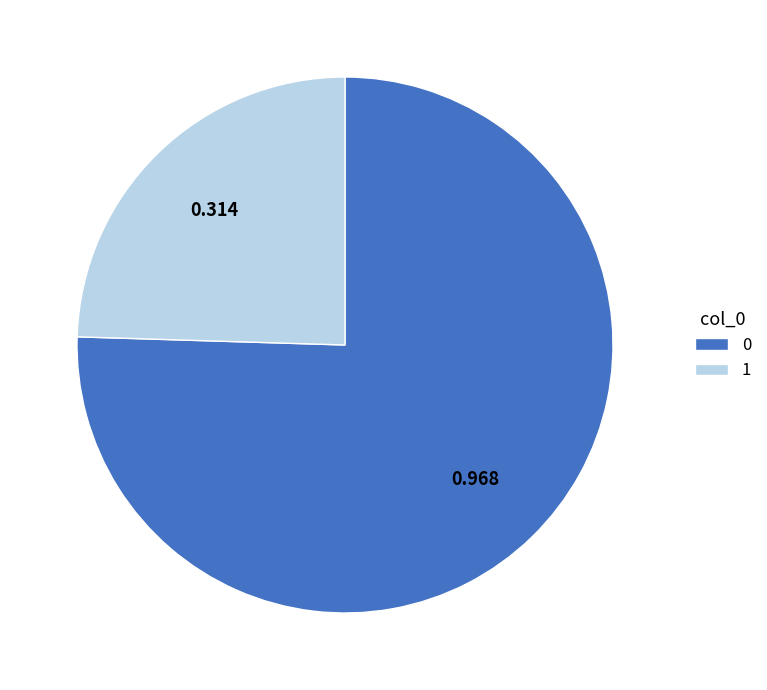

Is the sum of 0 and 1 greater than half?

Yes